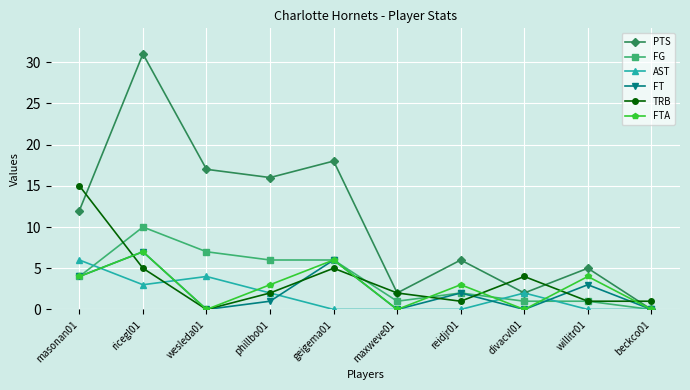

At which label does FTA first exceed 3?

masonan01